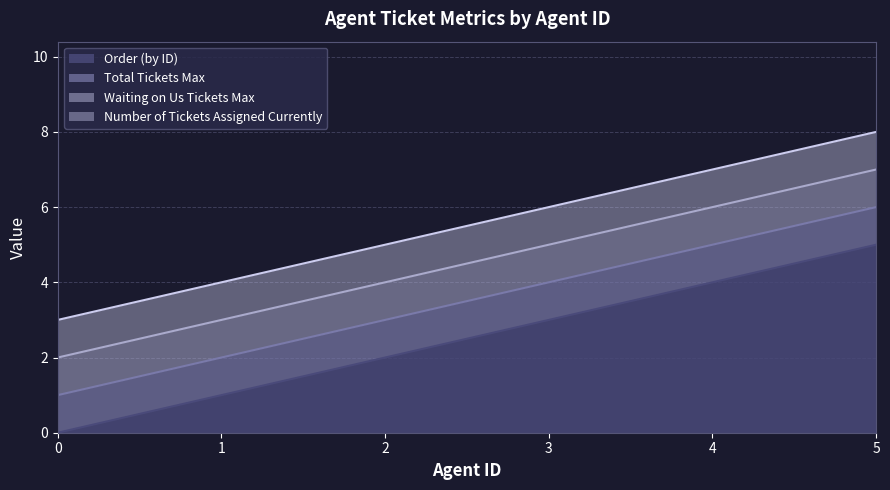

The value of Total Tickets Max at 5 is 1. True or false?

False